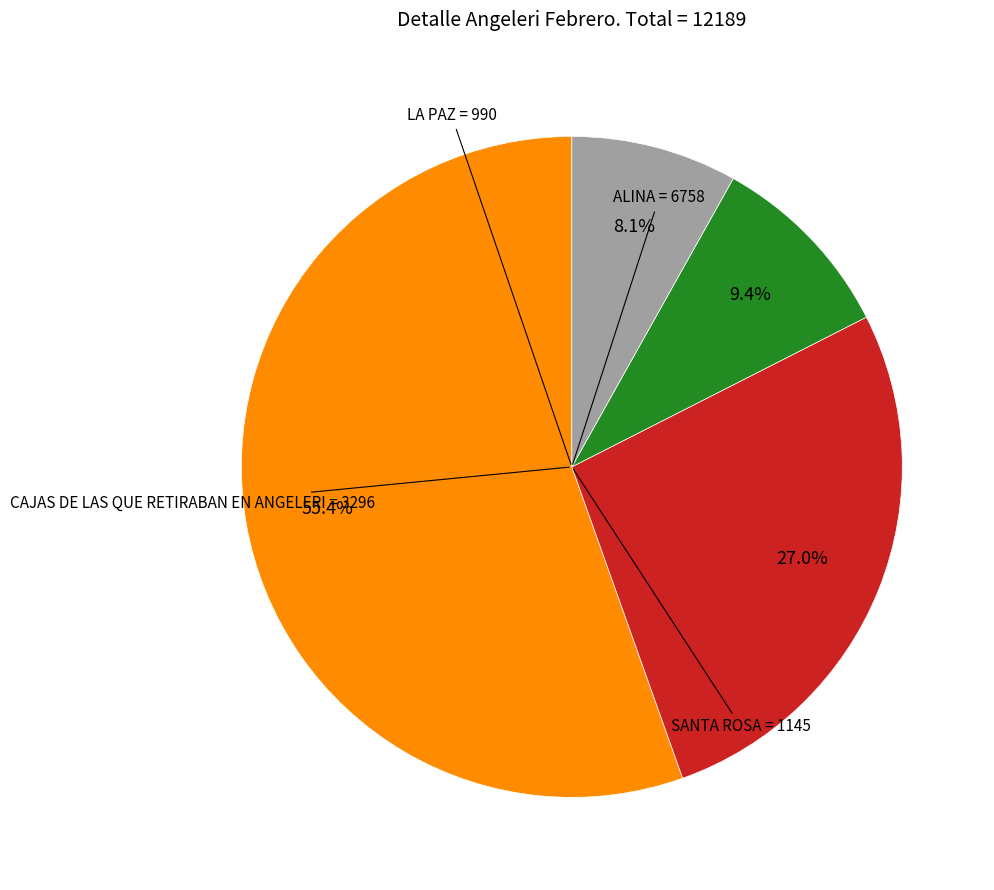

Does any single category account for the majority?

Yes